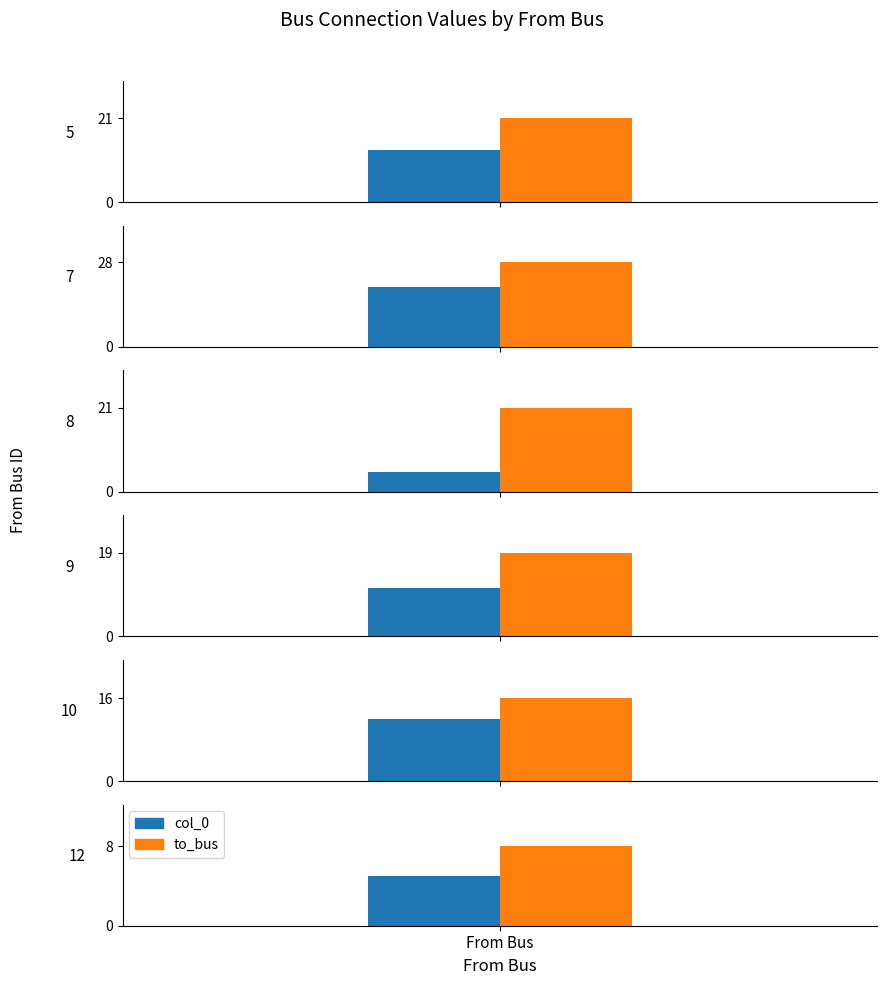

True or false: col_0 has a value of 5 at 7.

False